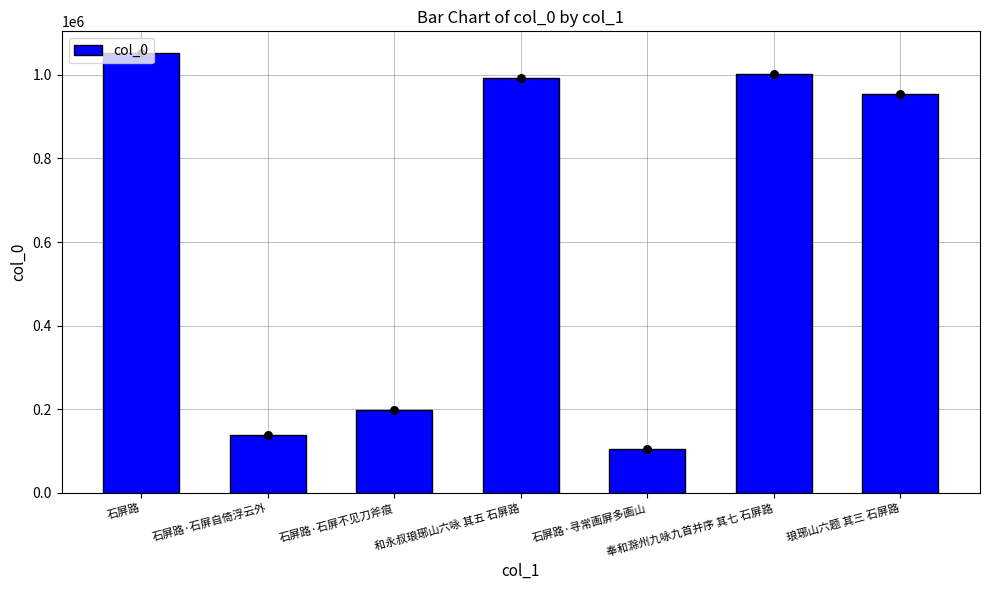

Which has a higher value, 石屏路·寻常画屏多画山 or 石屏路·石屏不见刀斧痕?

石屏路·石屏不见刀斧痕